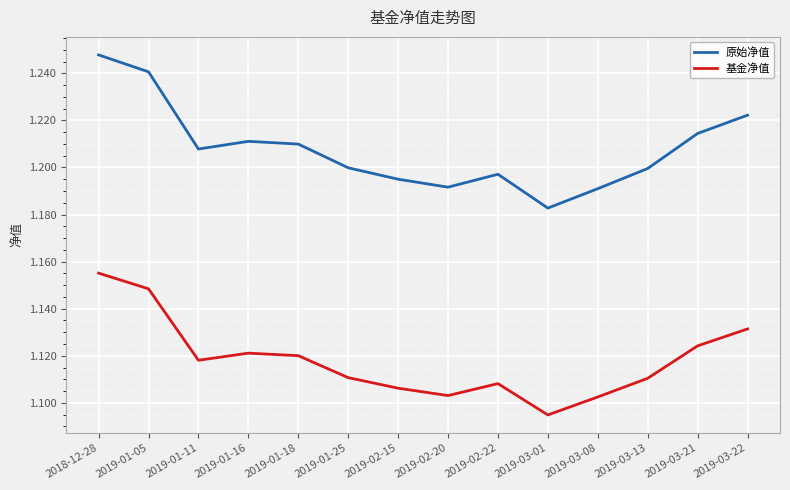

What position from the right is 2019-02-22?

6